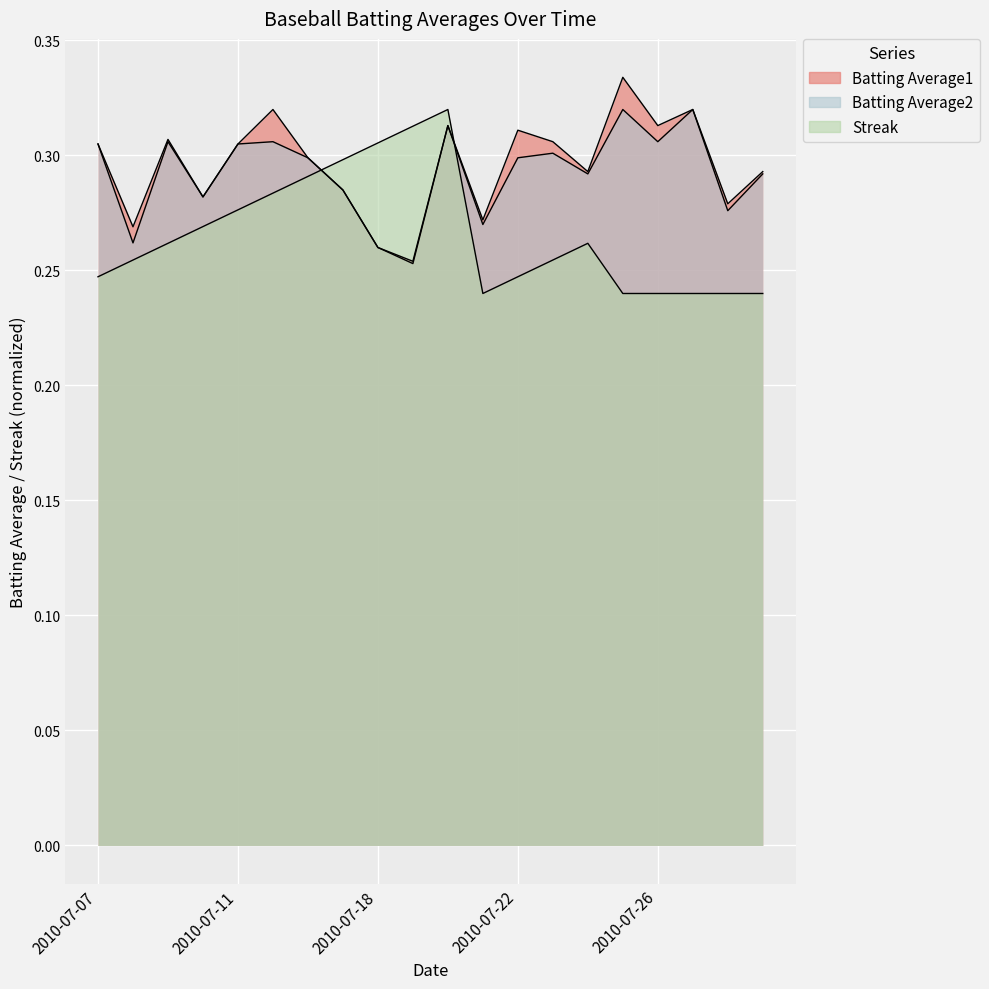

Between 2010-07-18 and 2010-07-20, which series saw the biggest shift?

Batting Average1